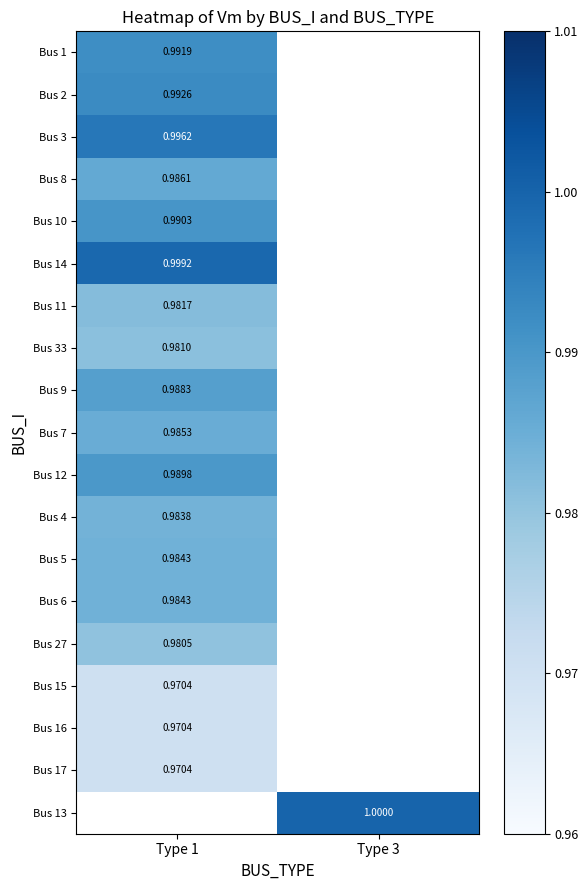

At which category does the chart reach its peak across all series?

Type 3